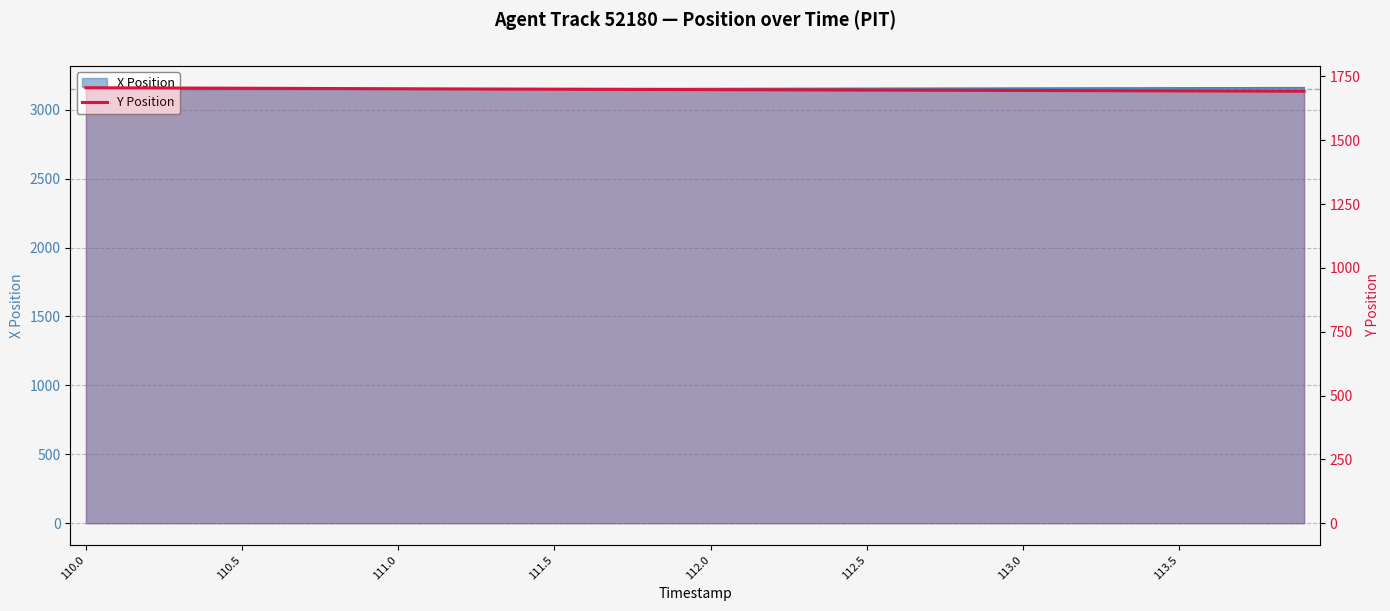

What is the difference between the maximum and minimum values?

13.6